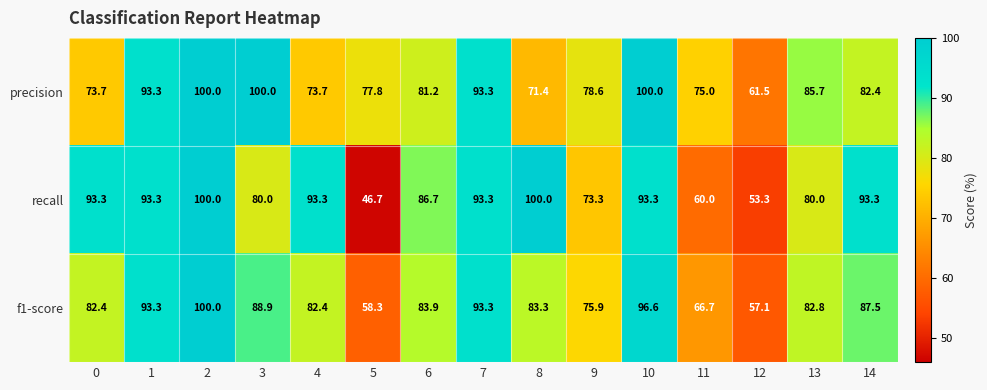

Which series has the largest range (max minus min)?

recall